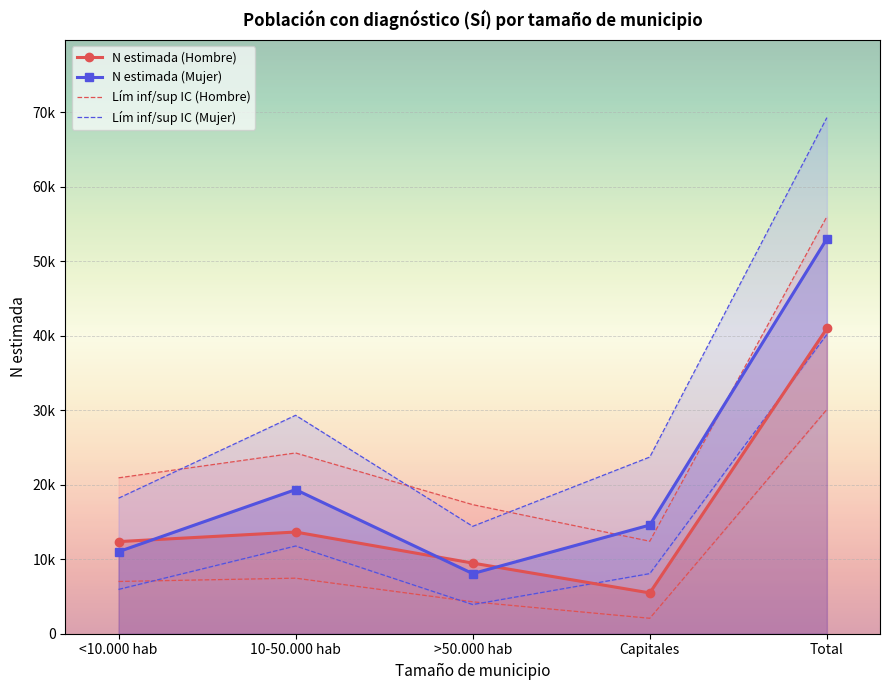

Between <10.000 hab and Capitales, which series saw the biggest shift?

N estimada (Hombre)